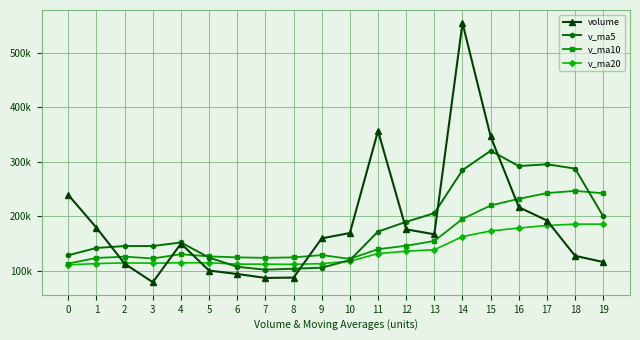

Is this an area chart (filled region under the line)?

No